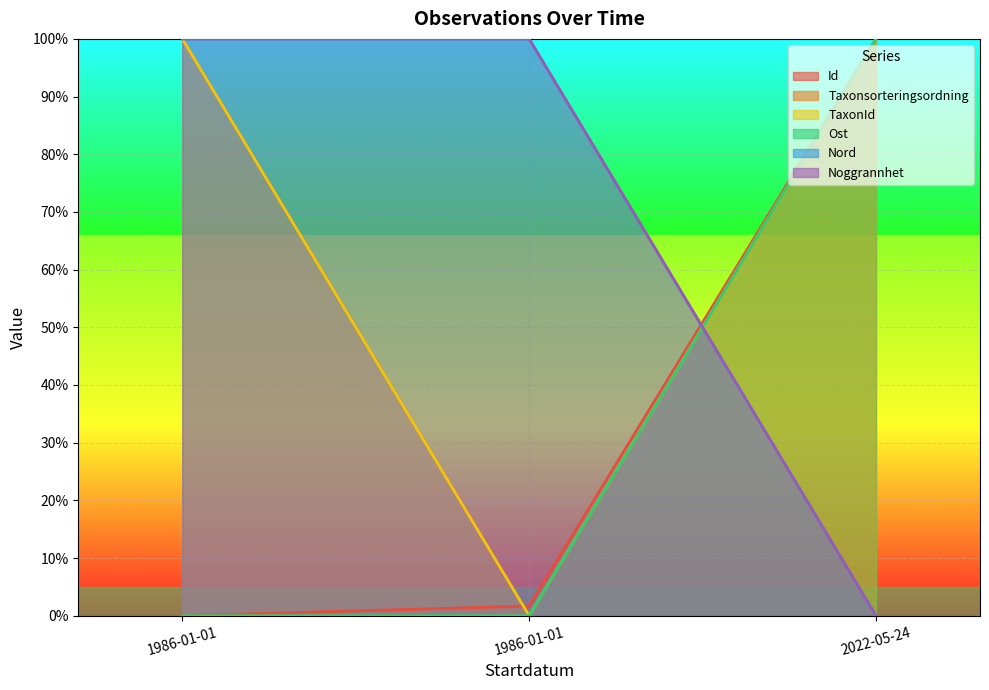

Is the value of Ost at 1986-01-01 greater than the value of Nord at 2022-05-24?

No